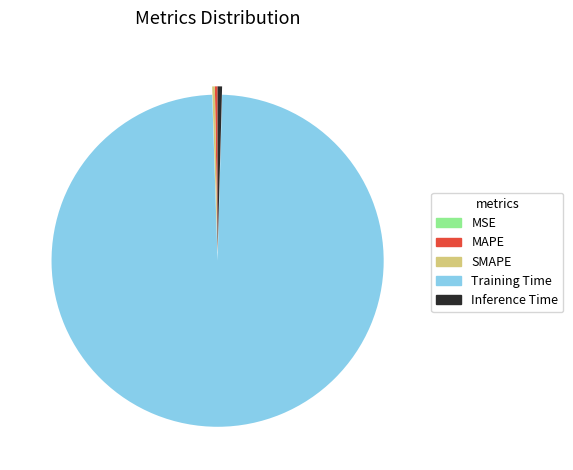

Is it true that Inference Time is 11% of the pie?

False